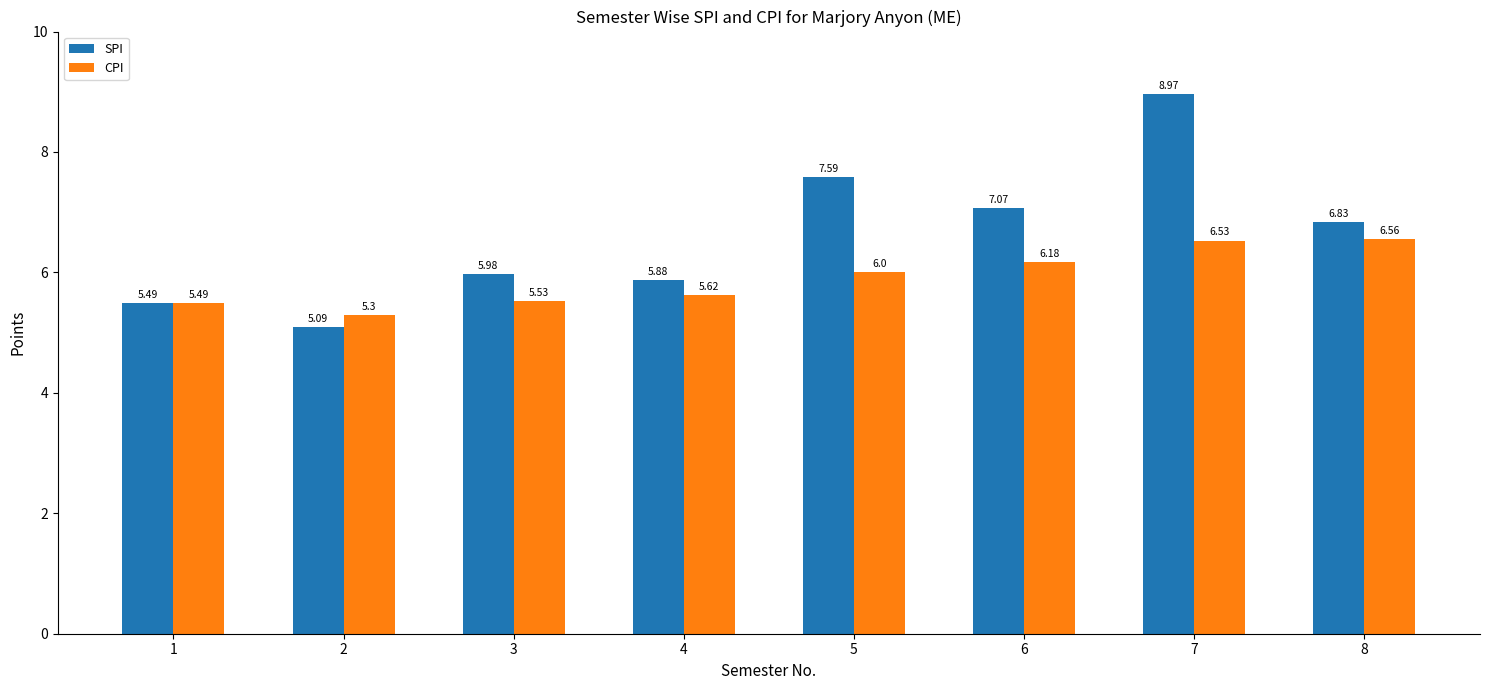

What are all the series names shown in the legend?

SPI, CPI